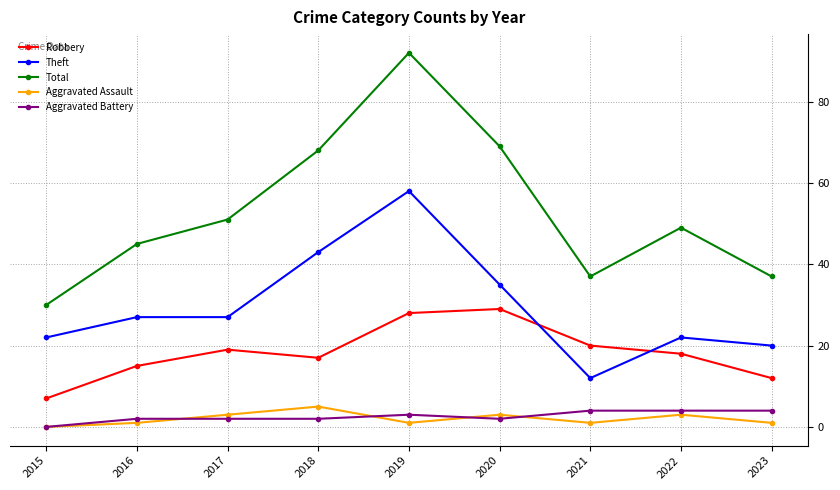

What is the difference between the Total values at 2018 and 2022?

19